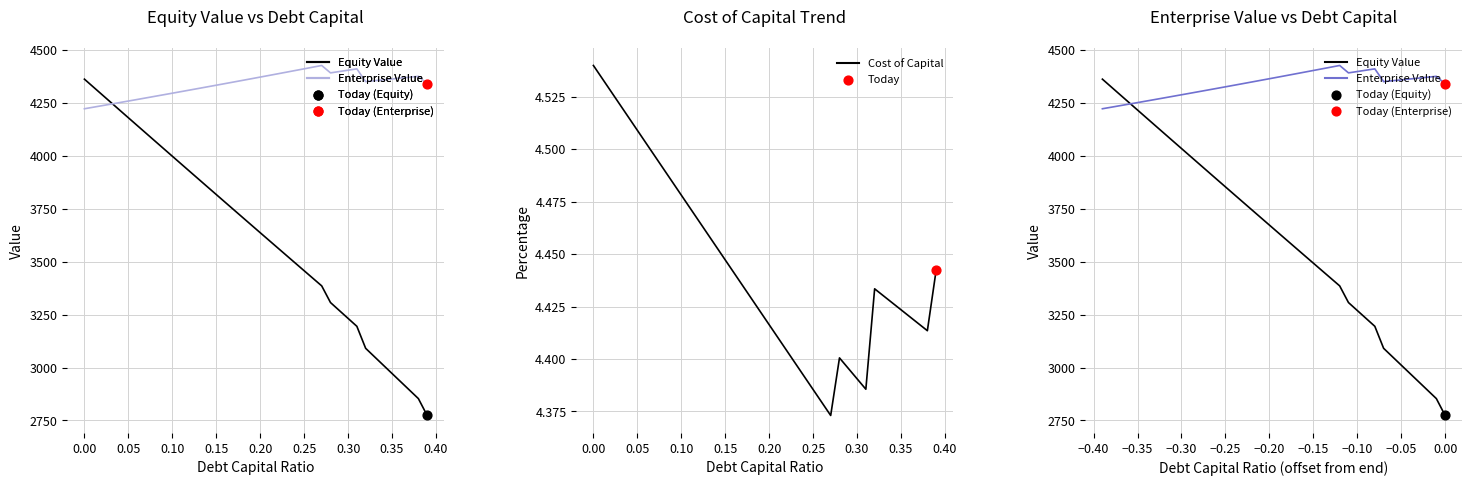

Which series reaches the minimum Y coordinate?

Cost of Capital